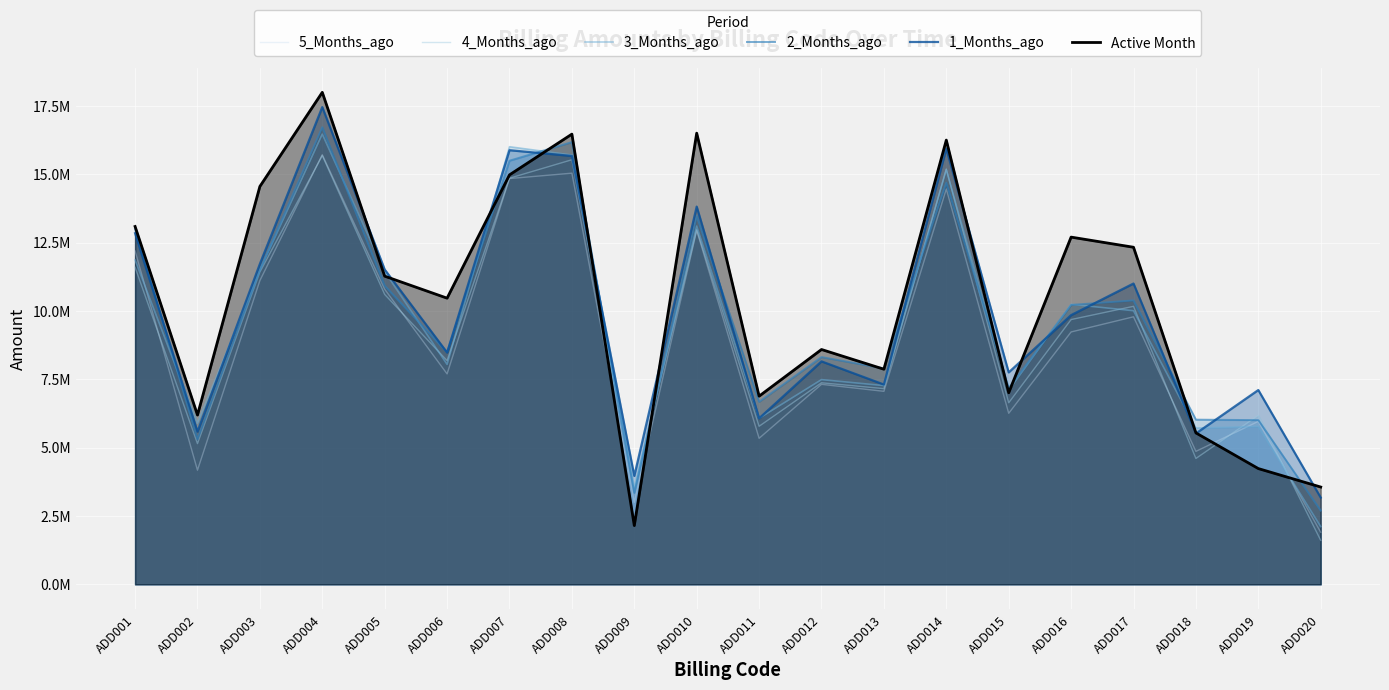

What is the highest value of the 4_Months_ago series?

15687793.8